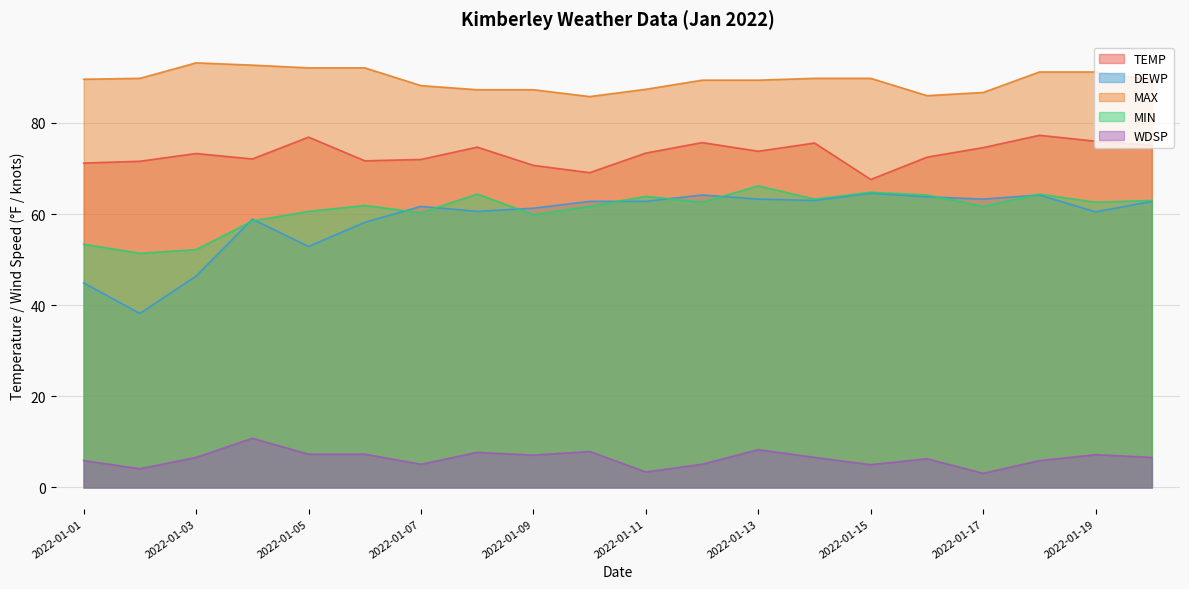

At 2022-01-06, list the series in order from smallest to largest.

WDSP, DEWP, MIN, TEMP, MAX